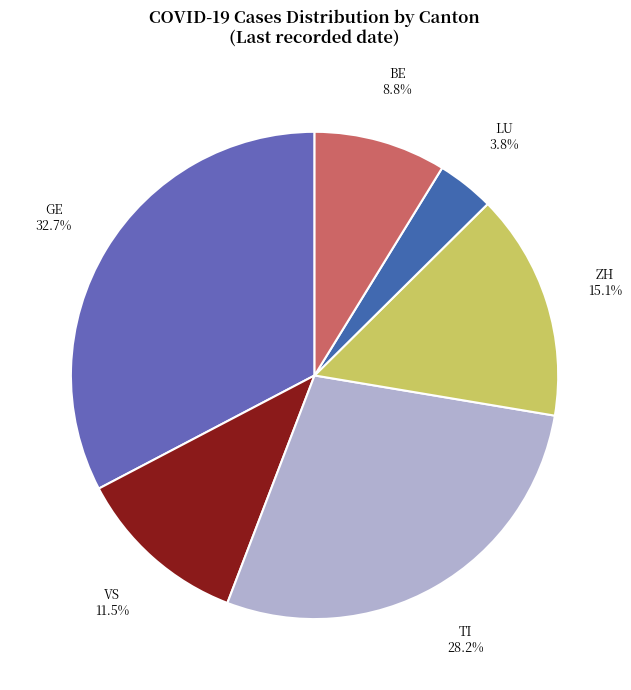

How many slices are in this pie chart?

6